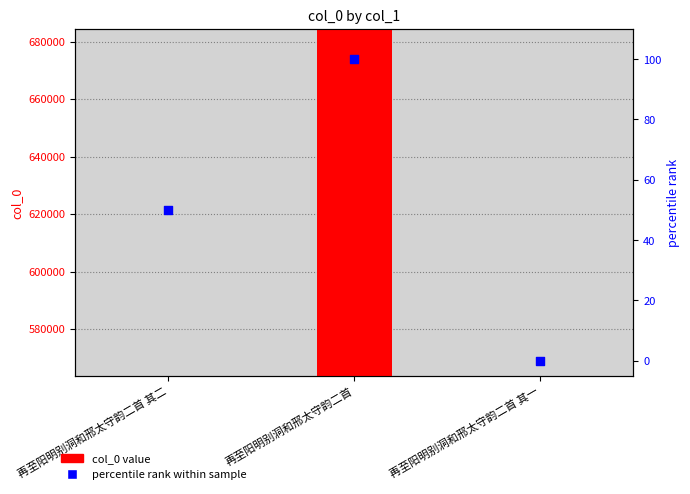

At which category is the sum across all series the highest?

再至阳明别洞和邢太守韵二首